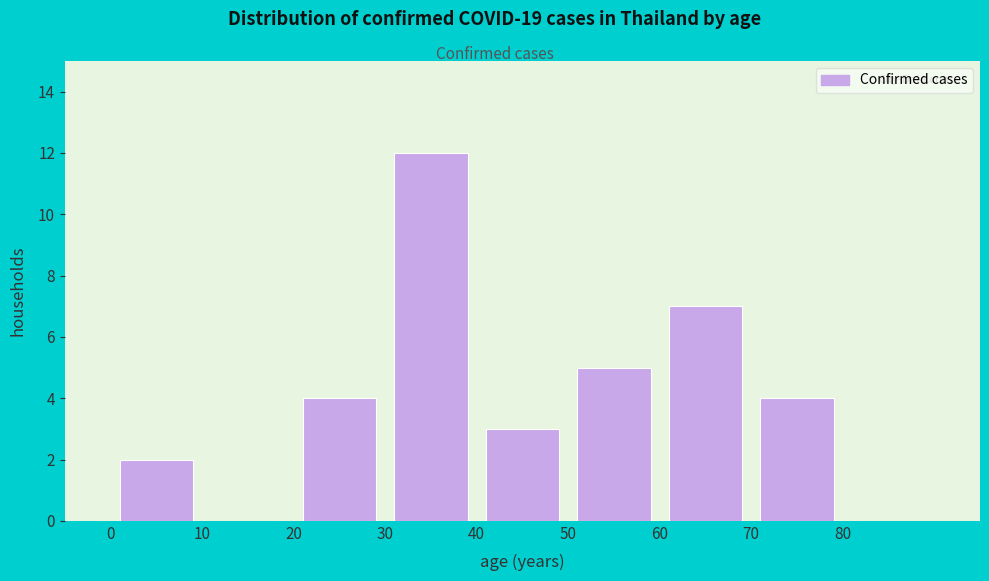

Over which range of the x-axis is the bar tallest?

30 to 40